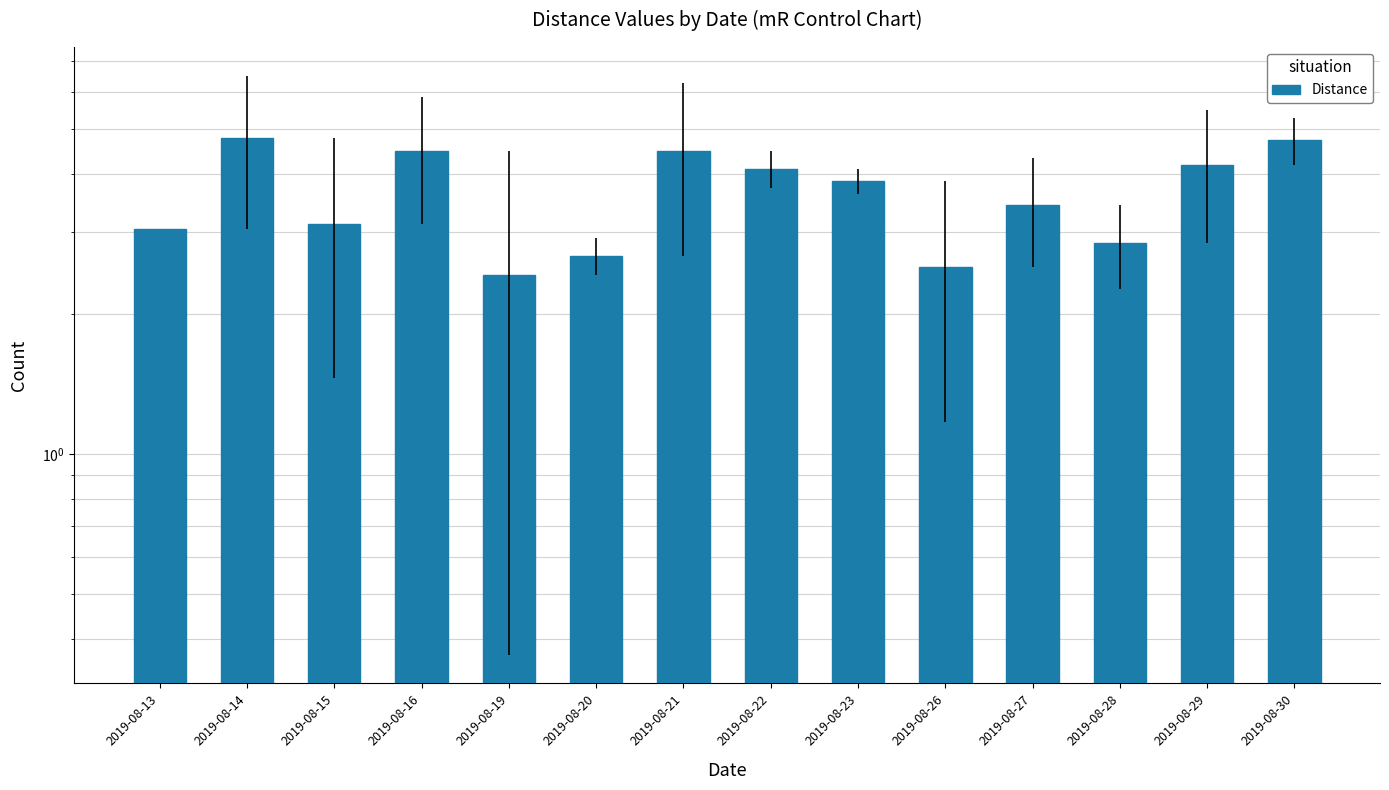

What is the smallest value displayed?

2.4